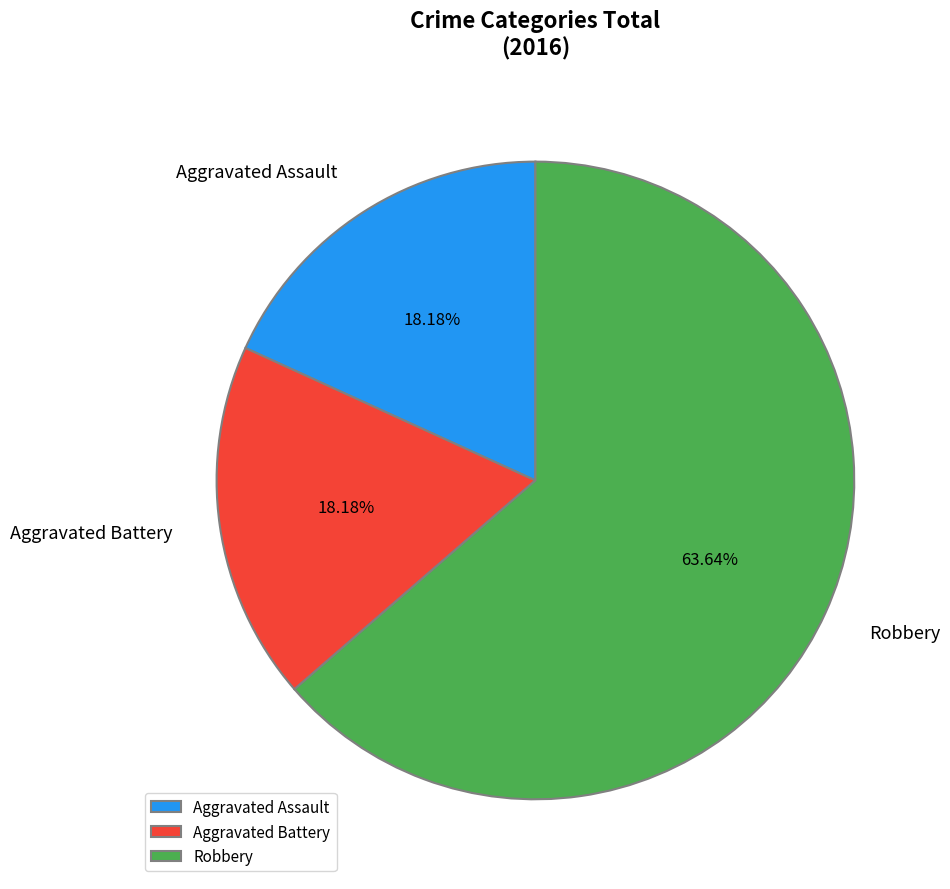

Which category has the biggest portion of the pie?

Robbery